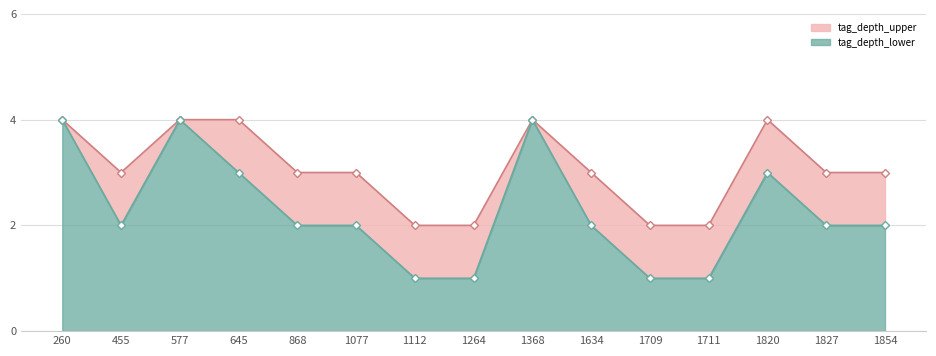

Between 1711 and 1077, which is larger?

1077